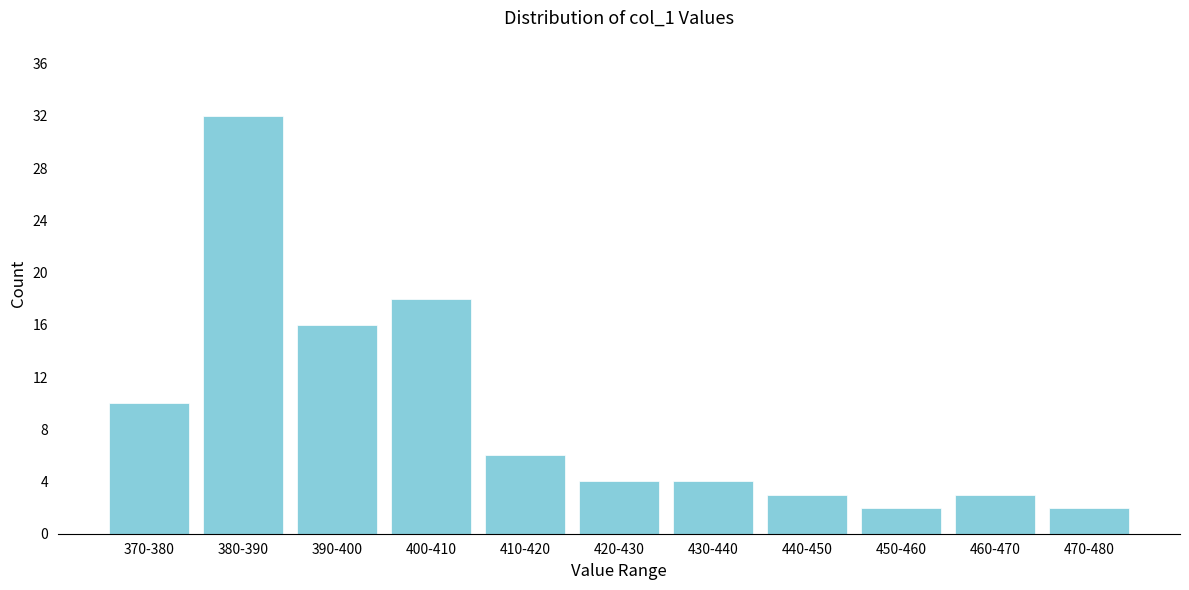

Reading right to left, list all the values displayed in this chart.

470-480=2	460-470=3	450-460=2	440-450=3	430-440=4	420-430=4	410-420=6	400-410=18	390-400=16	380-390=32	370-380=10